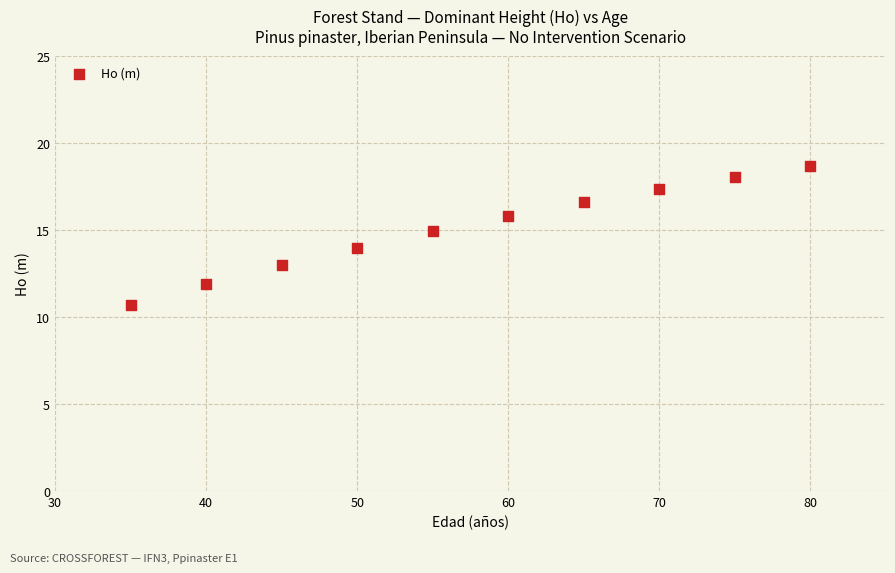

What is the average Y value?

15.1